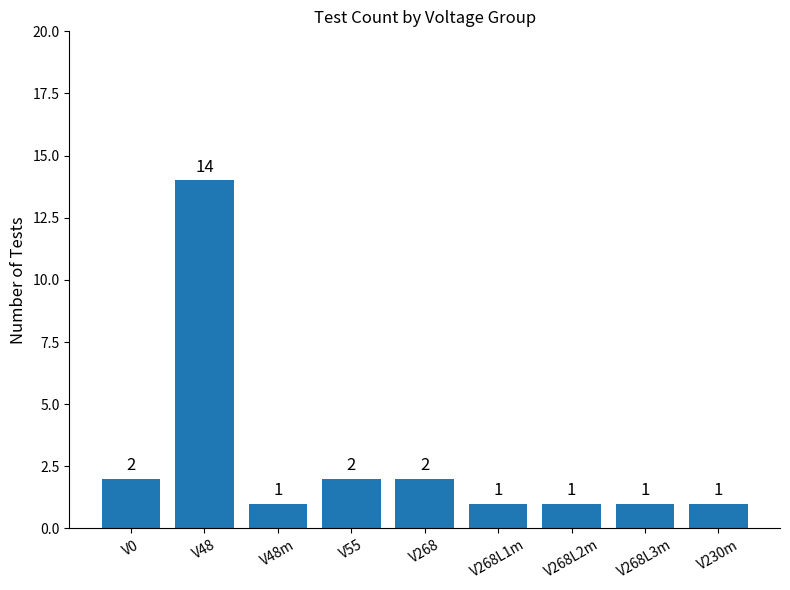

What is the value of the 7th bar from the left?

1